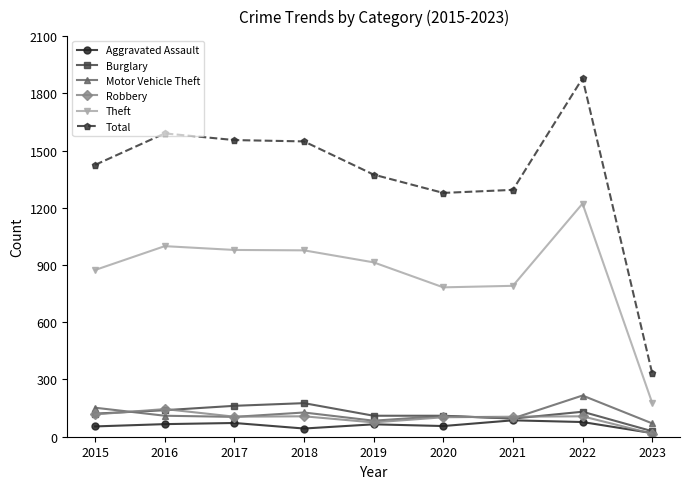

How many categories are shown in the chart?

9